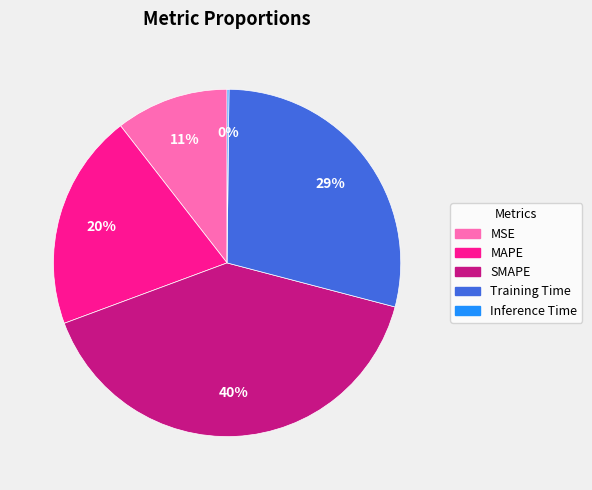

The SMAPE slice represents 29% of the pie. True or false?

False